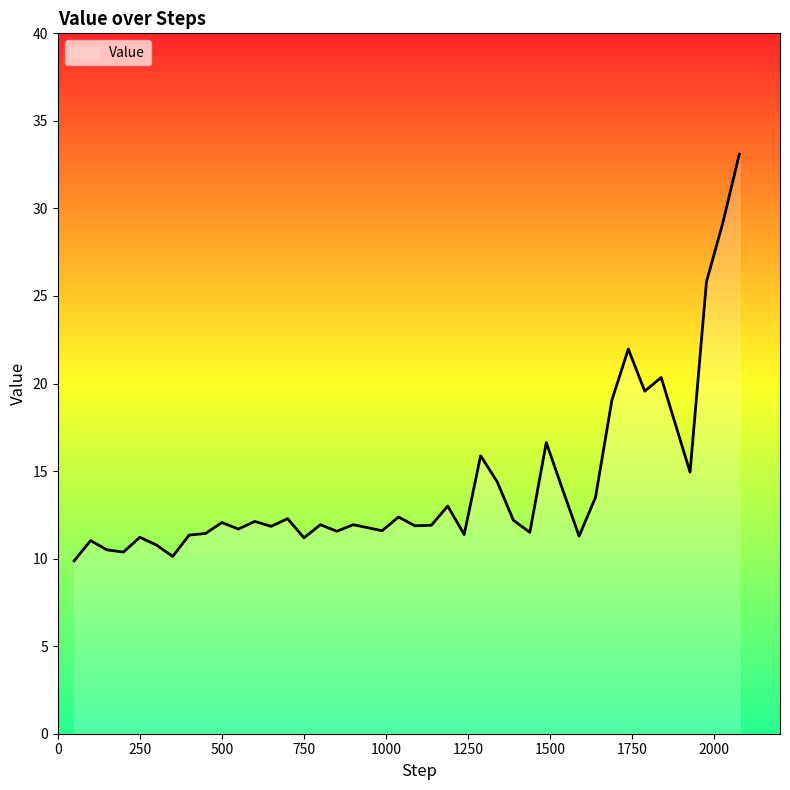

What is the difference between the maximum and minimum values?

23.2